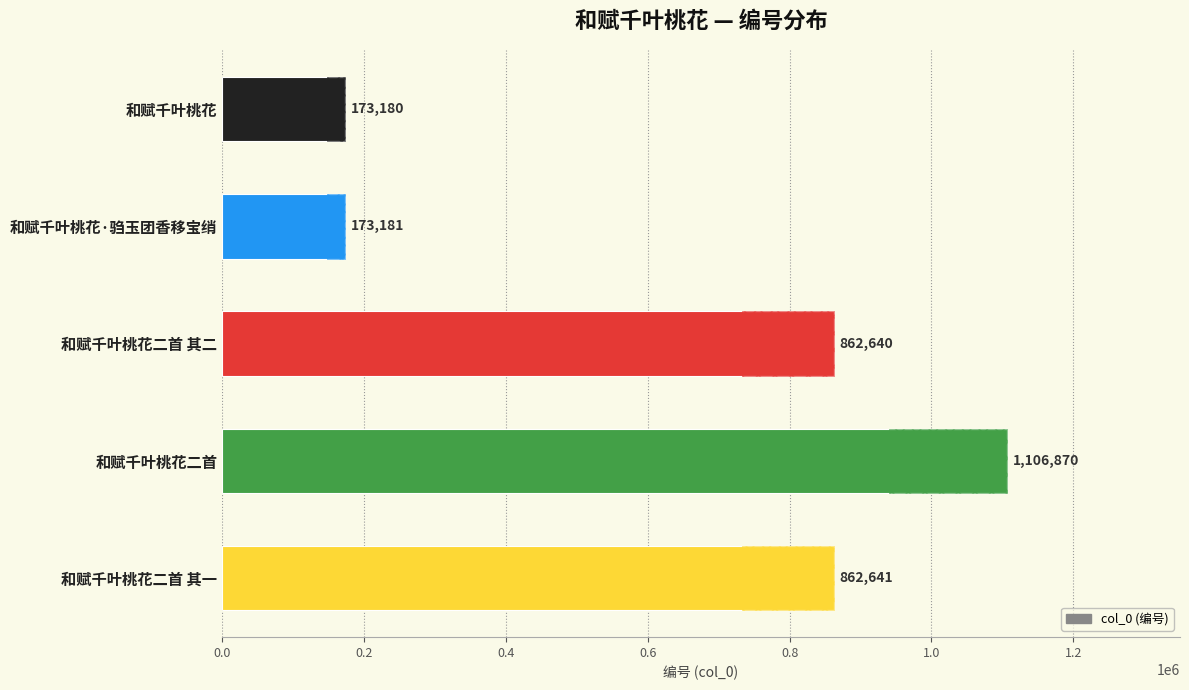

How many bars are there in total?

5